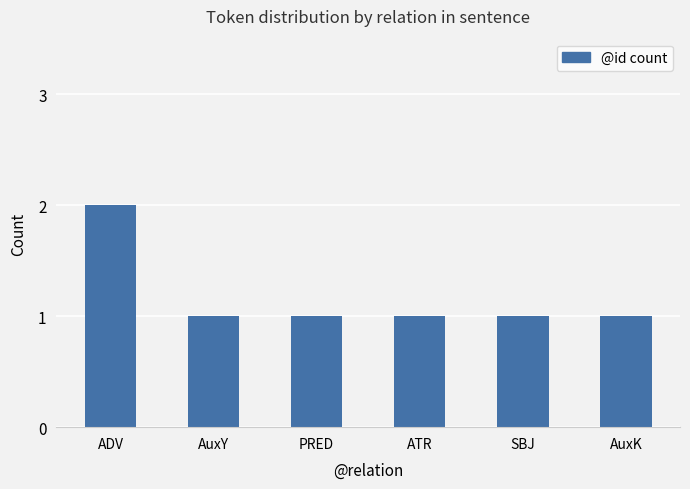

What value does the data have at SBJ?

1